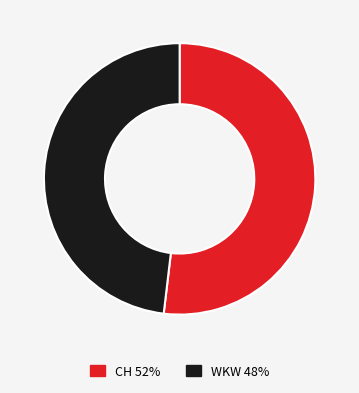

What is the majority slice?

CH